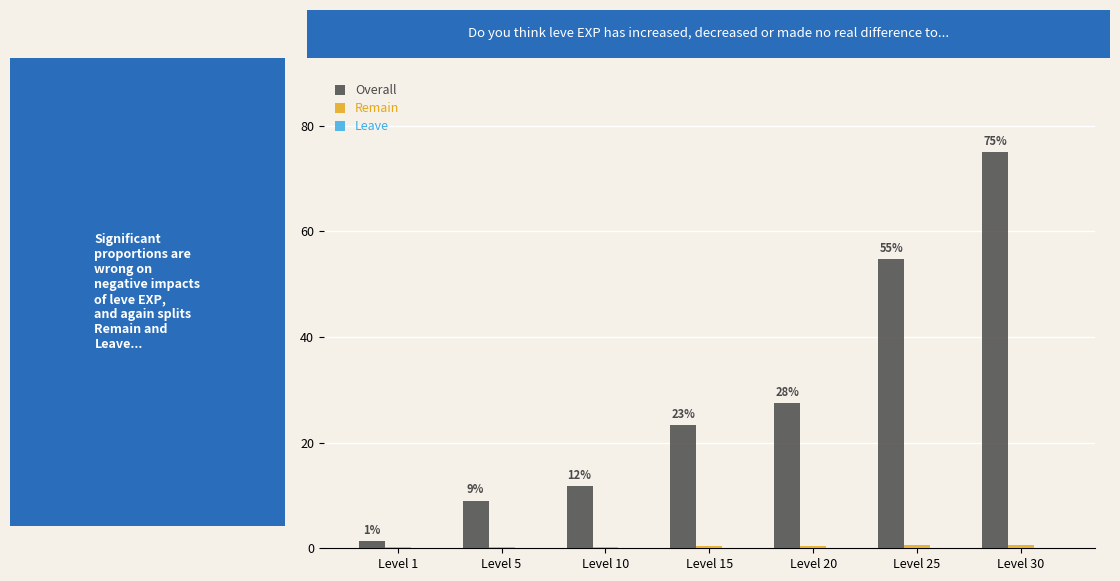

At which label is Overall closest to 38?

Level 20